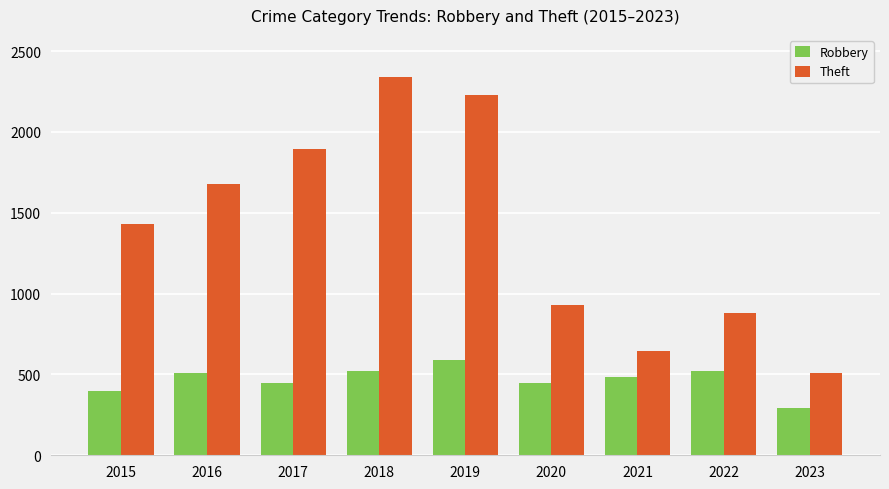

Rank the series at 2022 from lowest to highest value.

Robbery, Theft